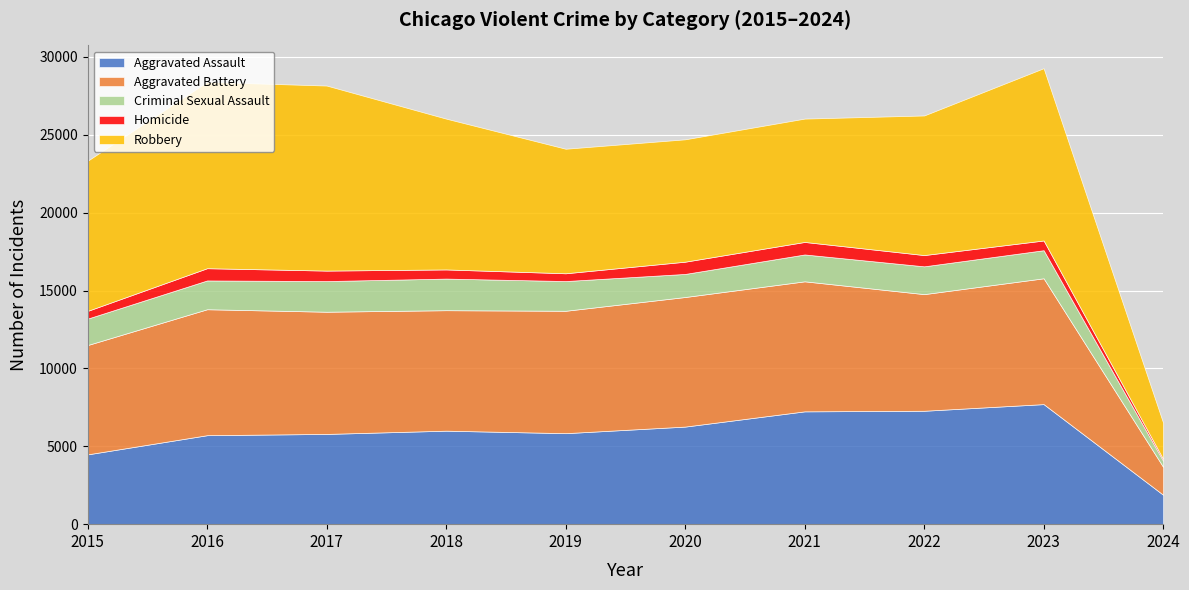

What is the greatest value displayed?

11960